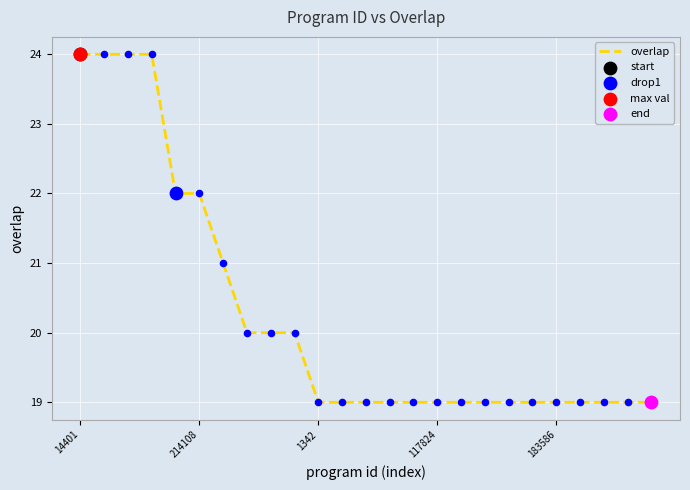

What is the maximum value shown in the chart?

24